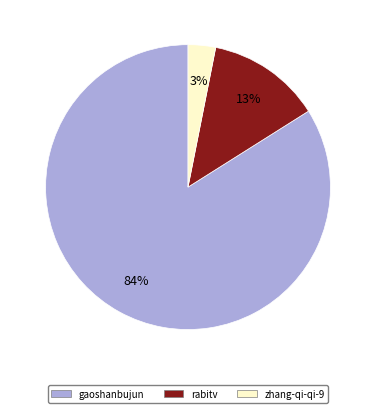

Is there any slice that represents more than half of the pie?

Yes